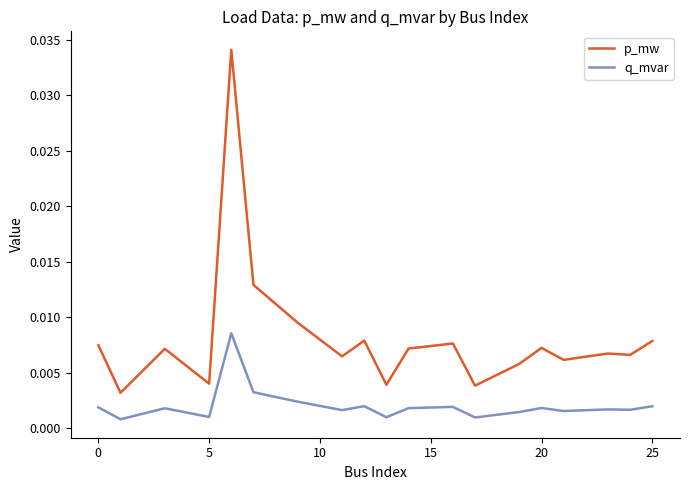

Rank the series by their average value, from lowest to highest.

q_mvar, p_mw